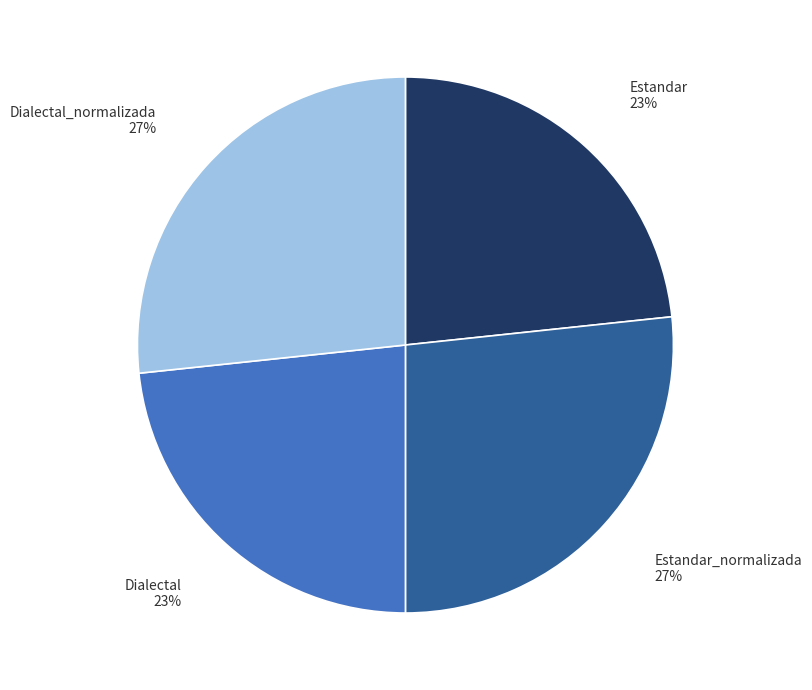

To the nearest percent, what is the average slice percentage?

25%